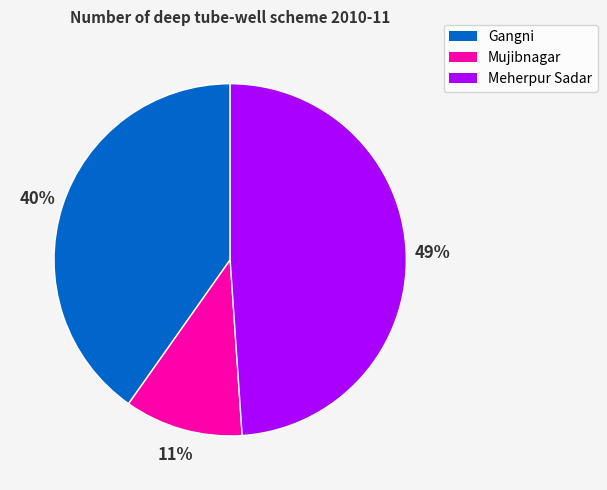

Do Mujibnagar and Gangni together represent more than half of the pie?

Yes